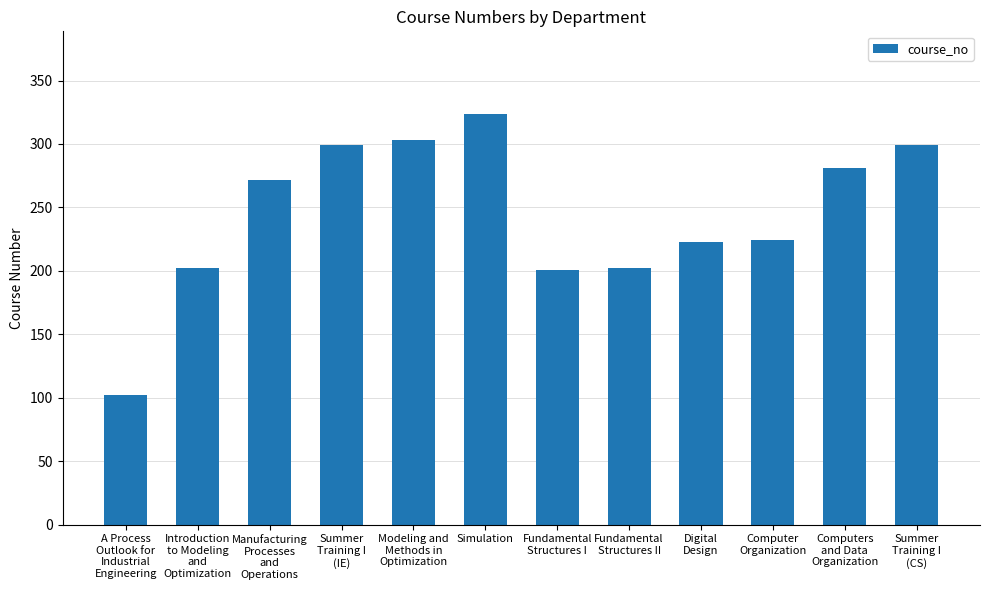

The value at Modeling and
Methods in
Optimization is 444. True or false?

False